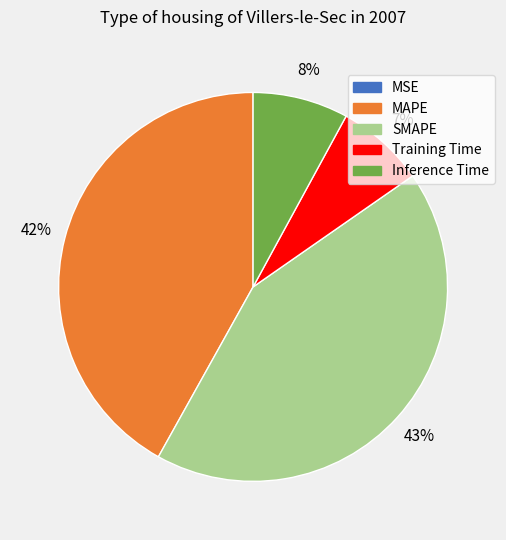

Is Training Time the majority of the pie?

No